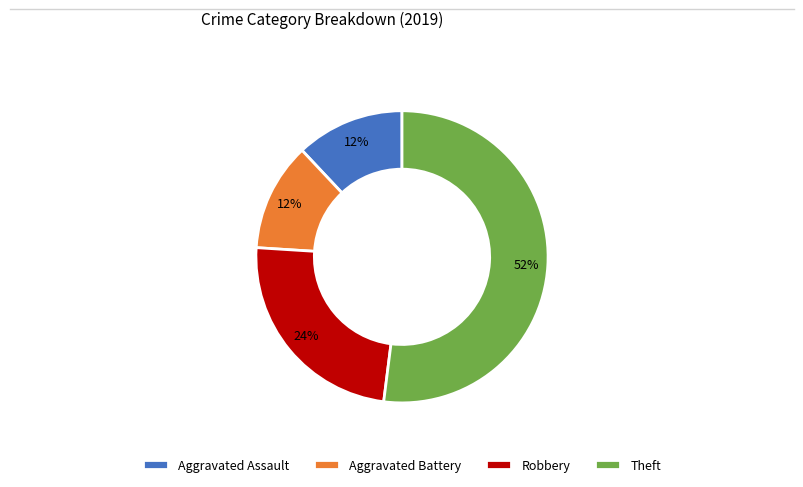

True or false: Robbery accounts for 17% of the total.

False